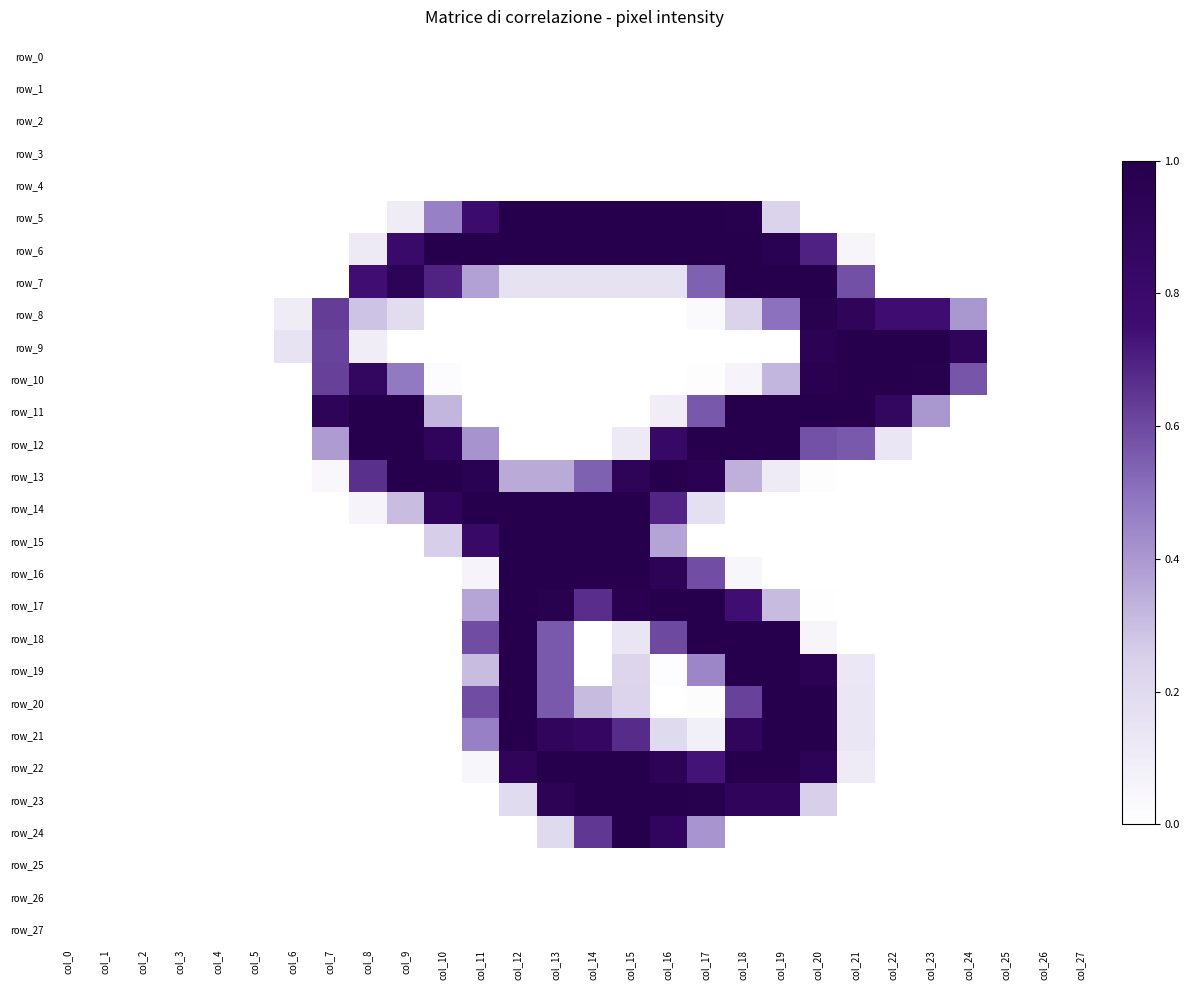

How many data points in row_12 are above 0?

13